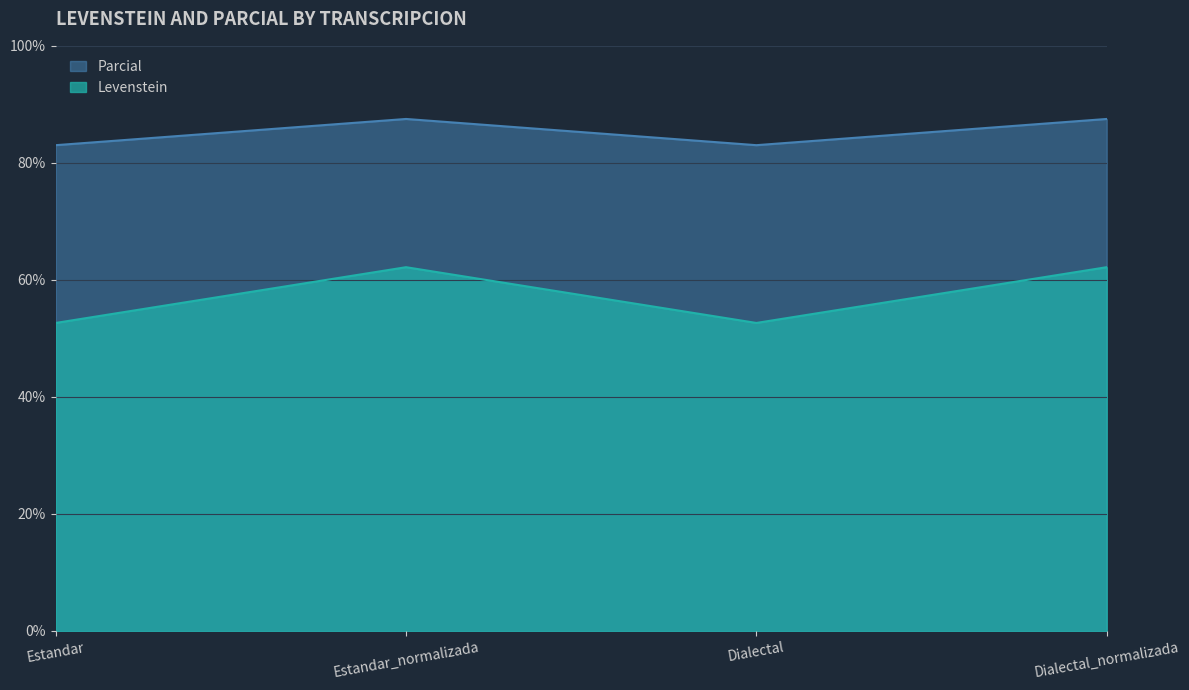

What is the label of the 2nd point from the right?

Dialectal